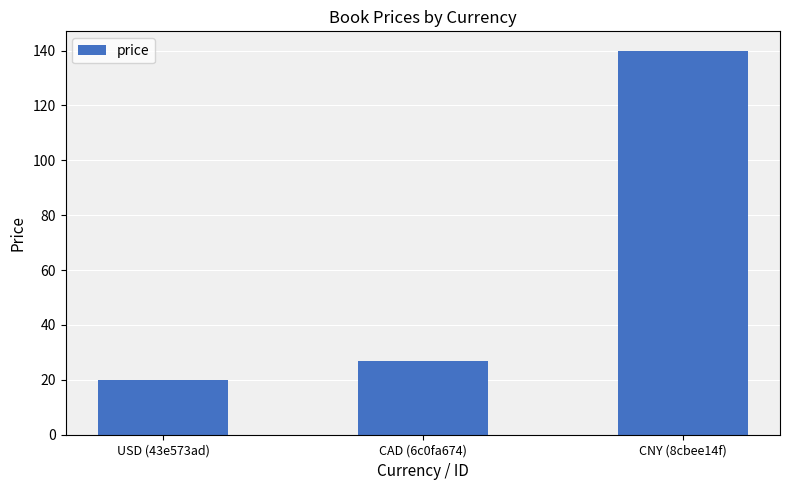

Which label corresponds to the largest value in the chart?

CNY (8cbee14f)